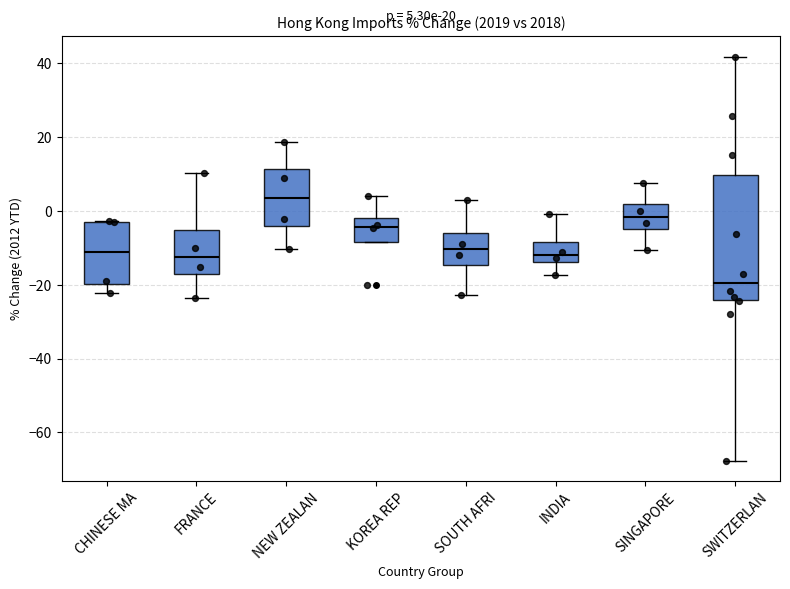

Which box's median line is the lowest?

SWITZERLAN